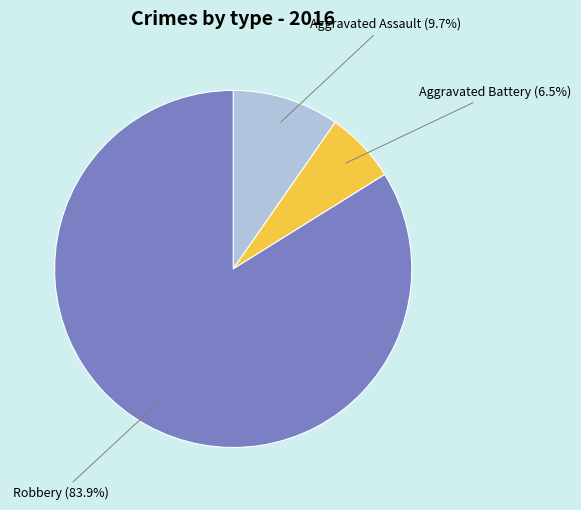

Does any single category account for the majority?

Yes